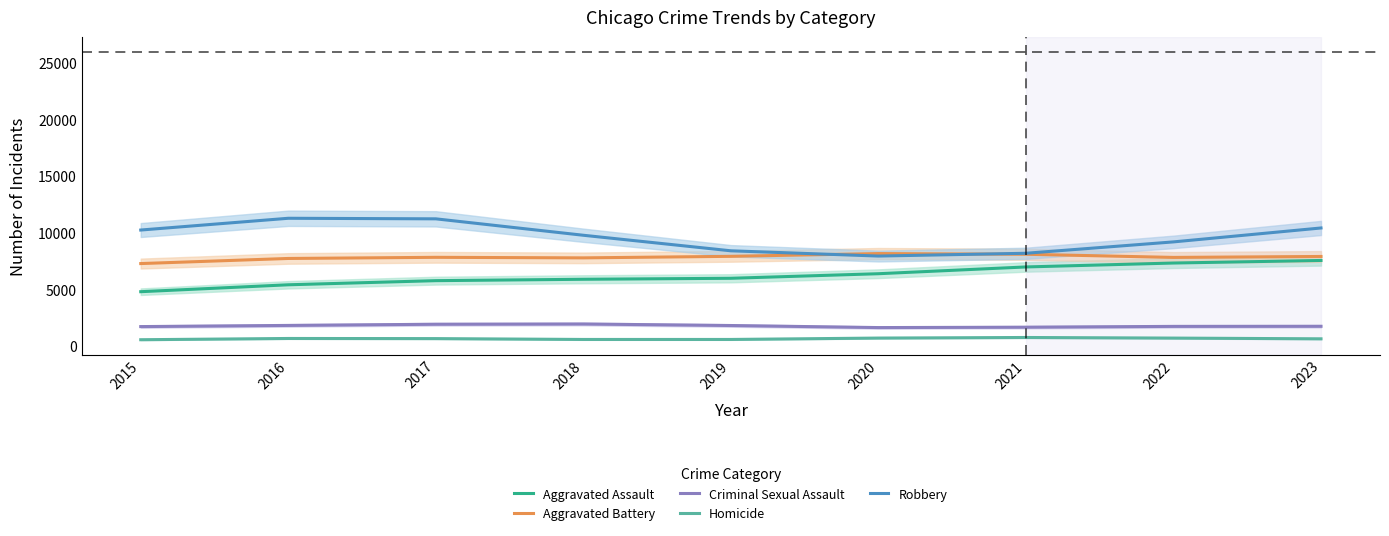

How many interior local peaks does the Aggravated Battery series have?

2